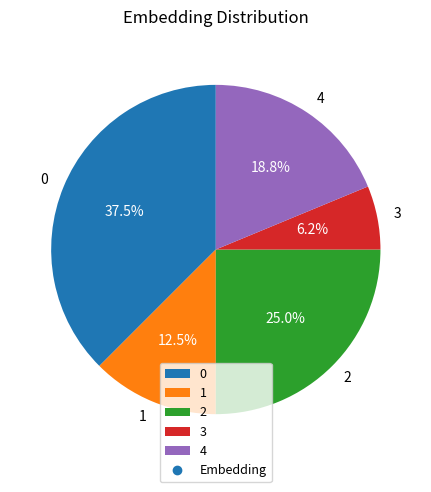

True or false: 1 accounts for 22% of the total.

False